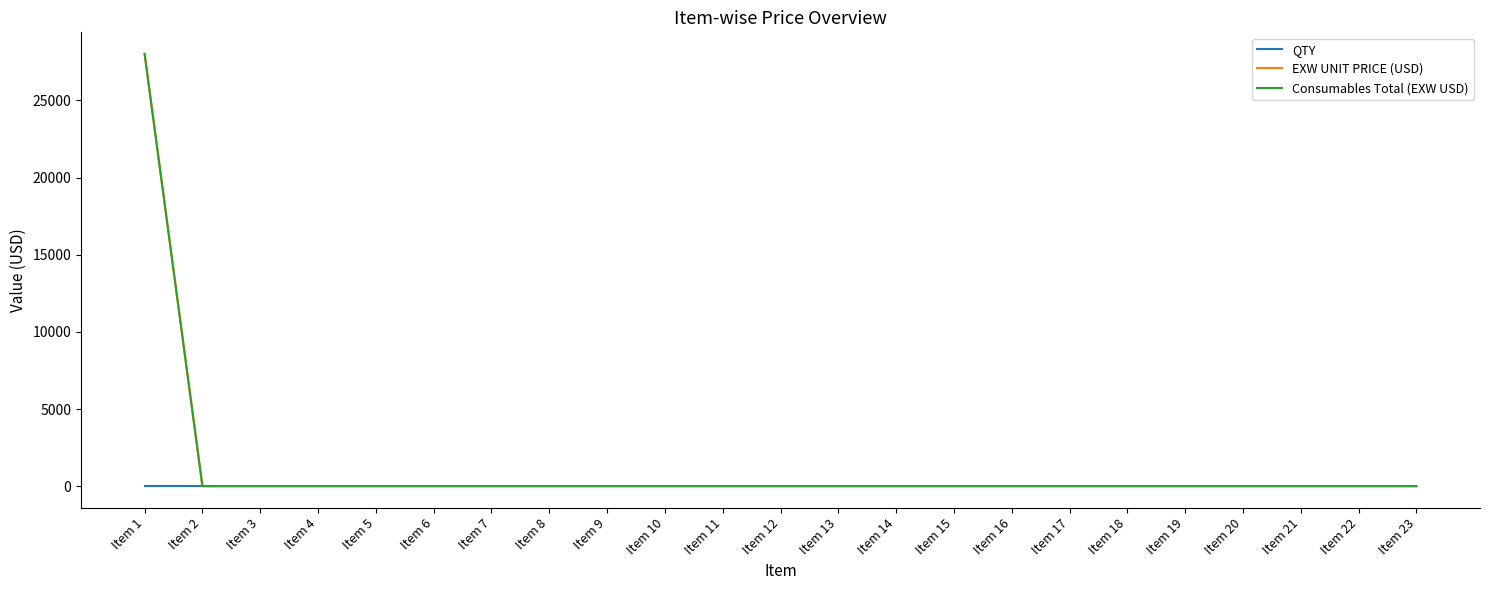

The QTY series shows 1 at Item 2. True or false?

False